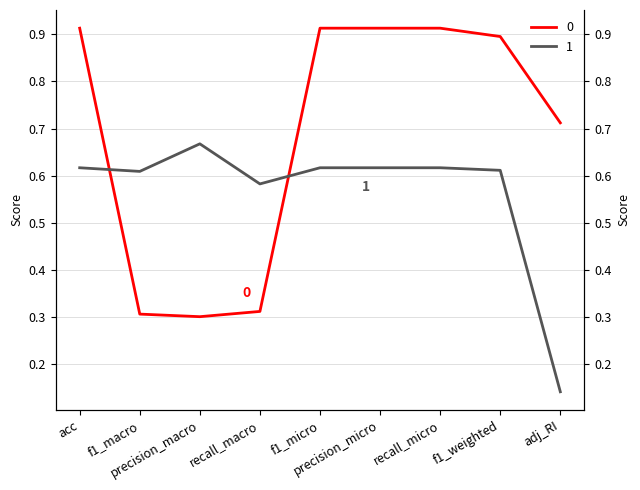

What are all the series names shown in the legend?

0, 1